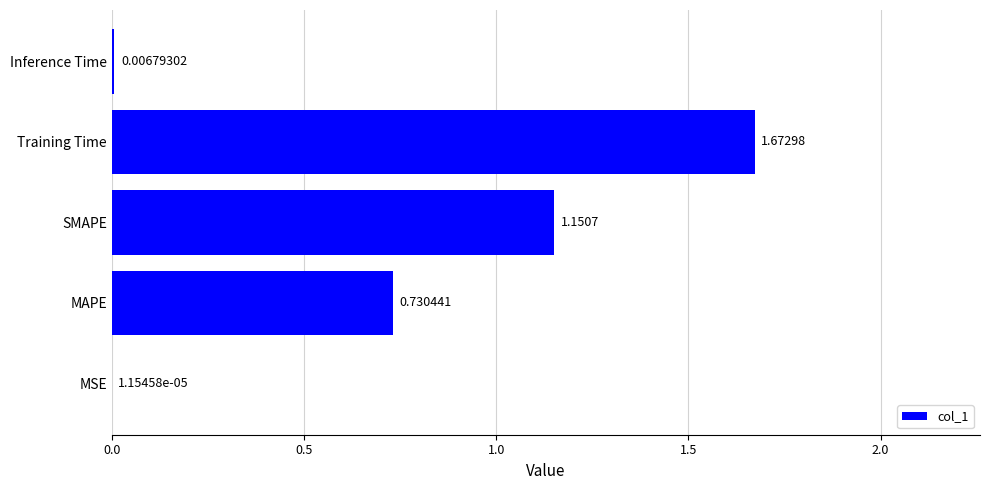

Between Training Time and SMAPE, which is larger?

Training Time